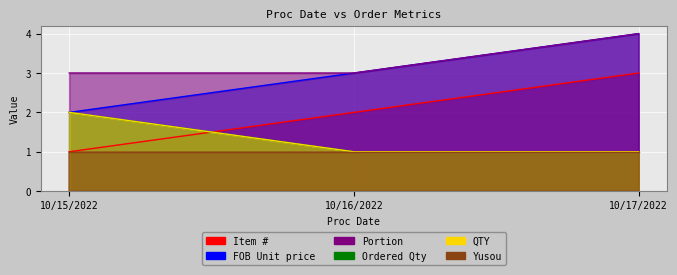

Rank the categories by Portion value from lowest to highest.

10/15/2022, 10/16/2022, 10/17/2022